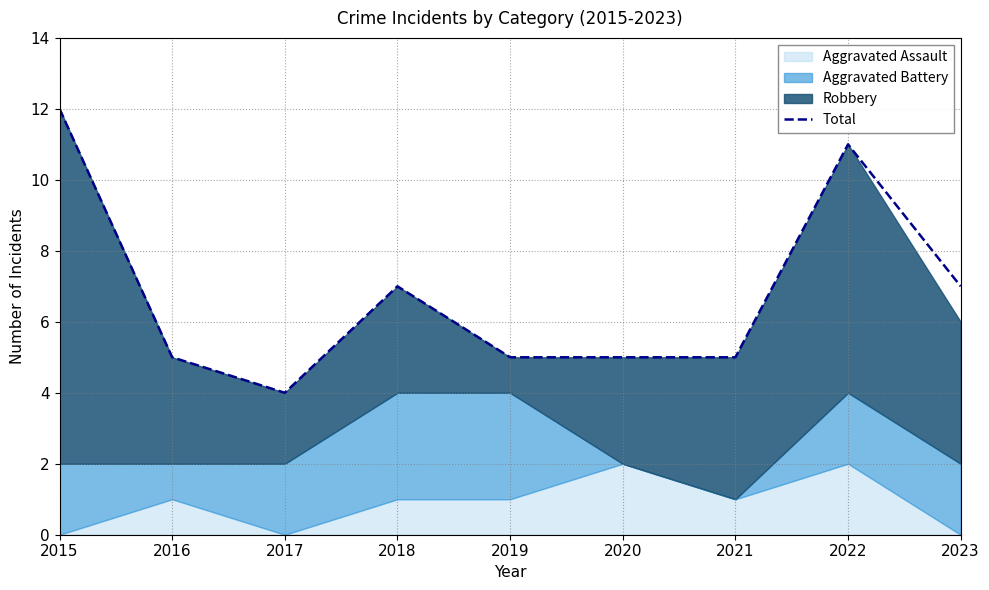

How many lines are shown in the chart?

1